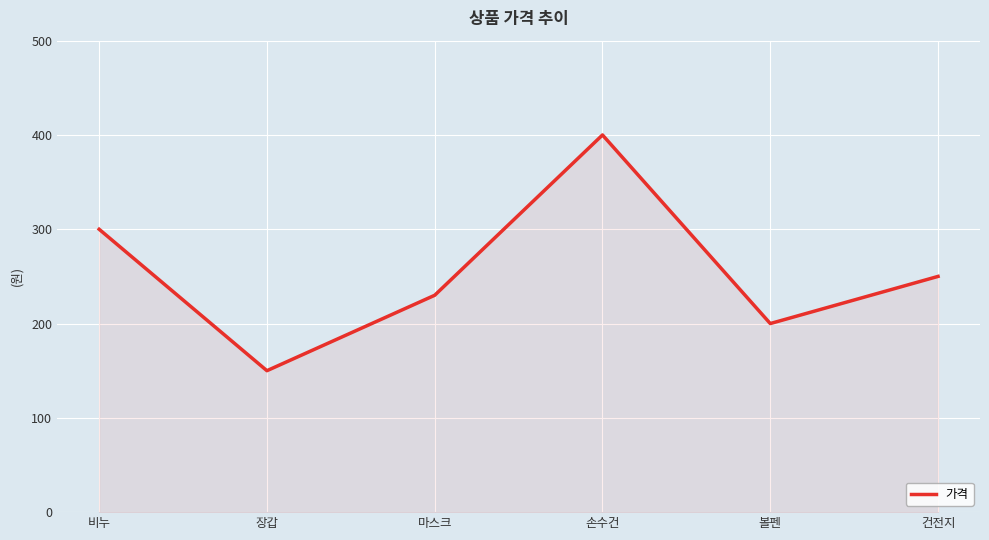

Where is the first local minimum?

장갑